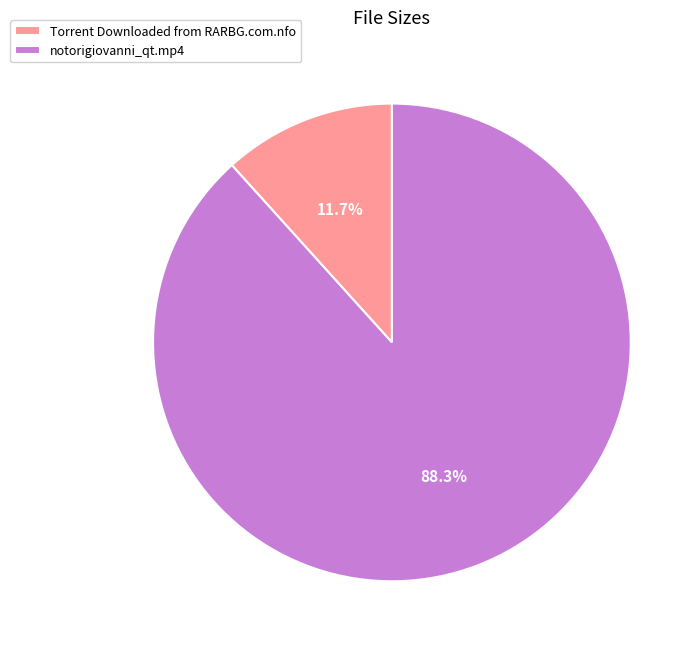

Count the number of slices in the pie.

2